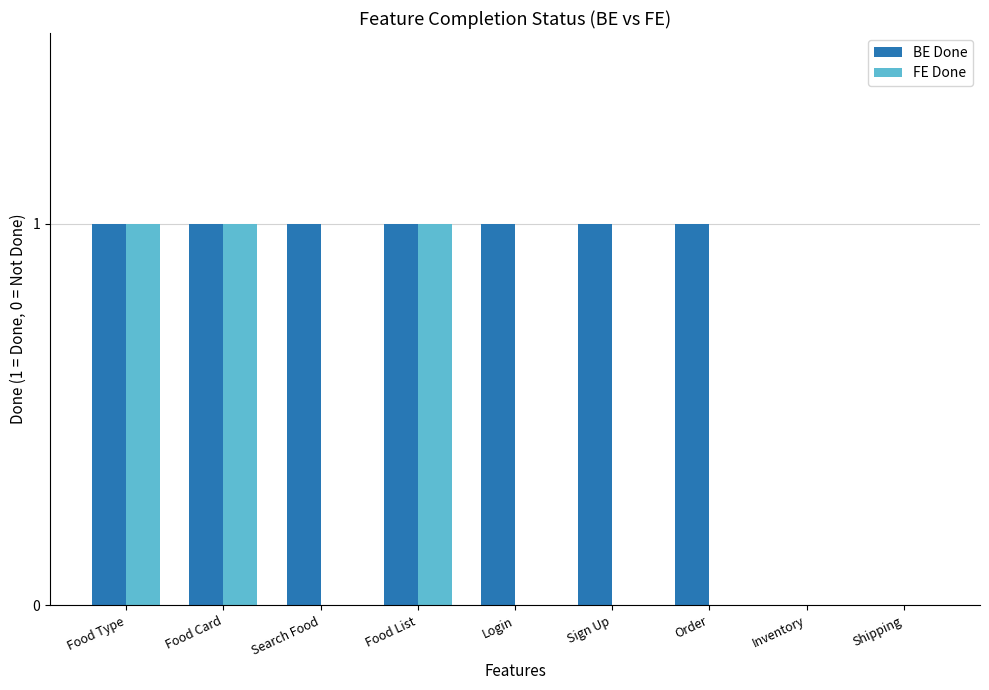

Reading left to right, extract all data points from this chart.

BE Done: Food Type=1	Food Card=1	Search Food=1	Food List=1	Login=1	Sign Up=1	Order=1	Inventory=0	Shipping=0
FE Done: Food Type=1	Food Card=1	Search Food=0	Food List=1	Login=0	Sign Up=0	Order=0	Inventory=0	Shipping=0